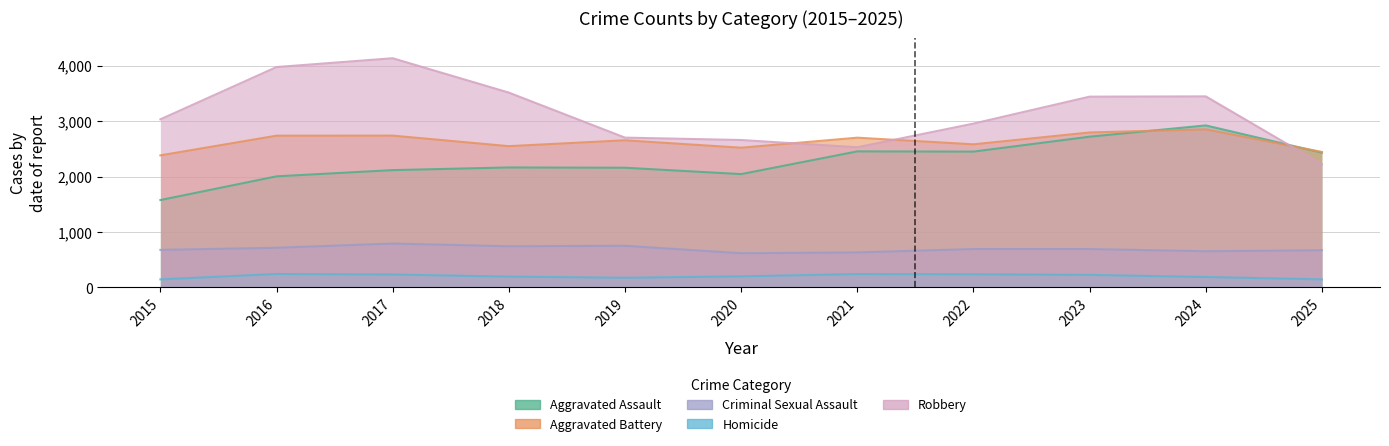

Is the value of Robbery at 2025 greater than the value of Homicide at 2016?

Yes